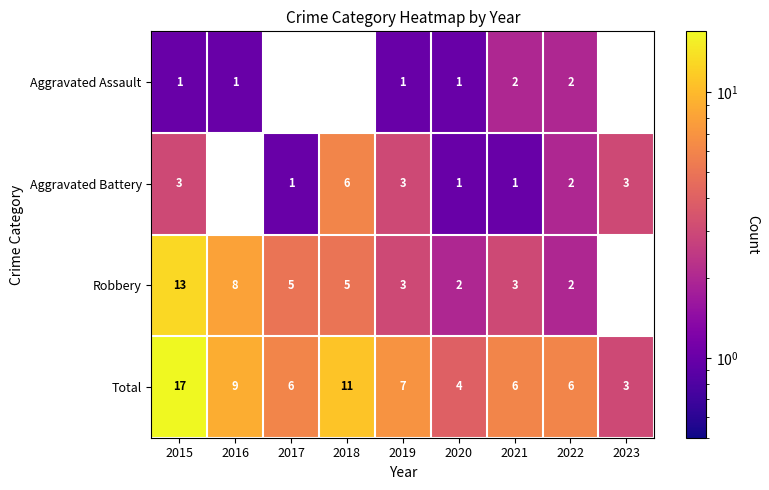

At which label does Total first exceed 6?

2015